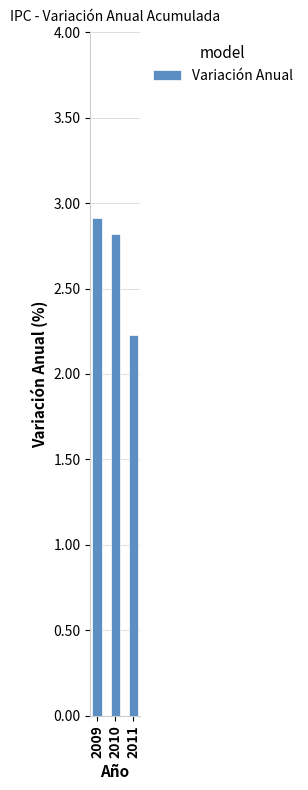

Approximately how many times larger is the value at 2009 compared to 2010?

1.0